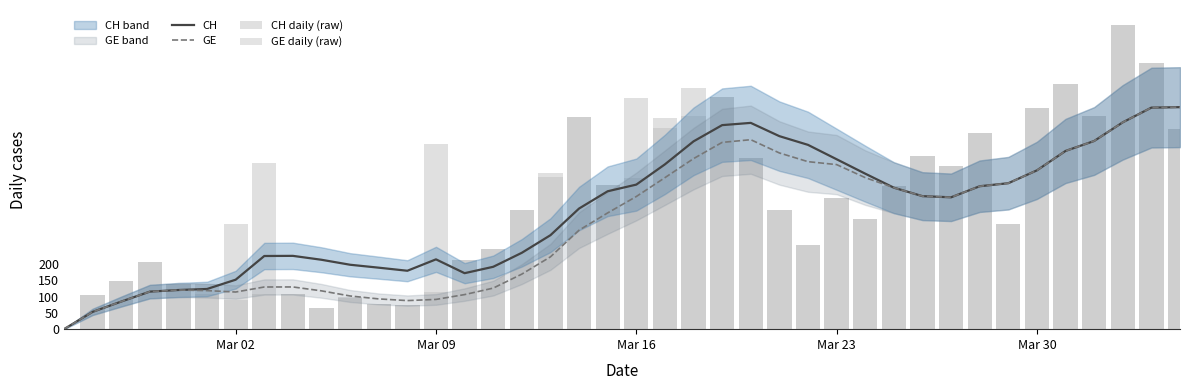

Which series has the widest spread of values?

CH daily (raw)